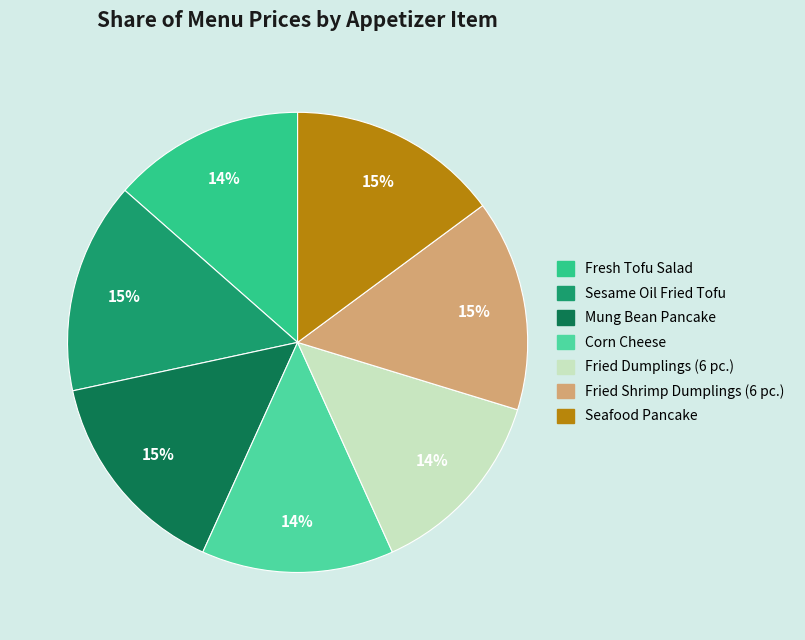

Is the sum of Sesame Oil Fried Tofu and Corn Cheese greater than half?

No